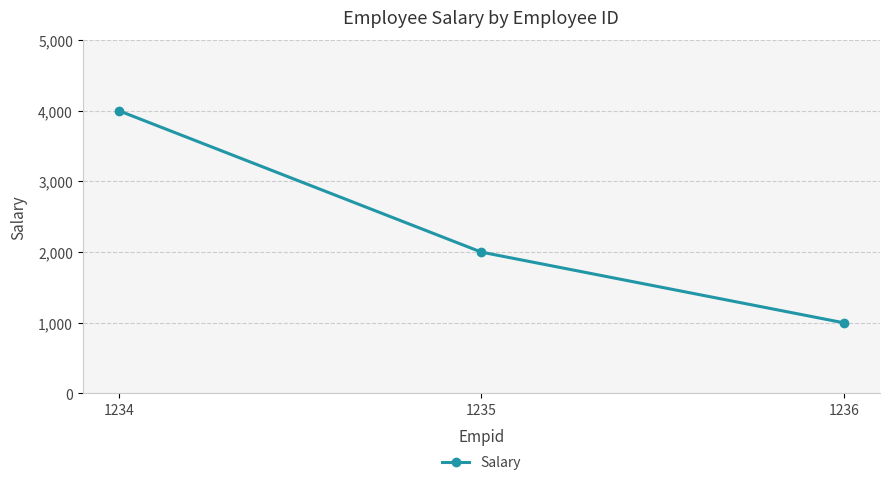

Is it true that the value at 1234 is 2370?

False